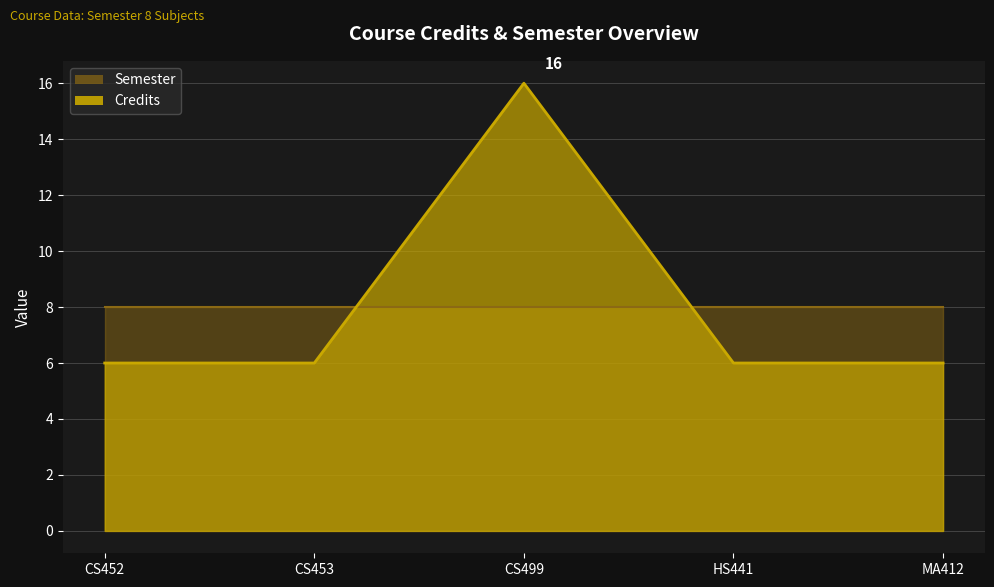

Rank the categories by value from highest to lowest.

CS499, CS452, CS453, HS441, MA412